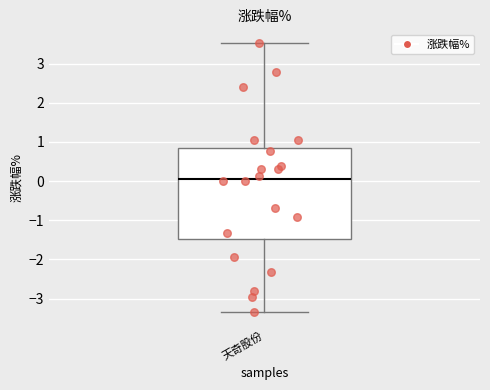

Where does the lower whisker of the box for 天奇股份 end on the y-axis? The values are not printed on the chart, so give them approximately, as read against the axis.

-3.3